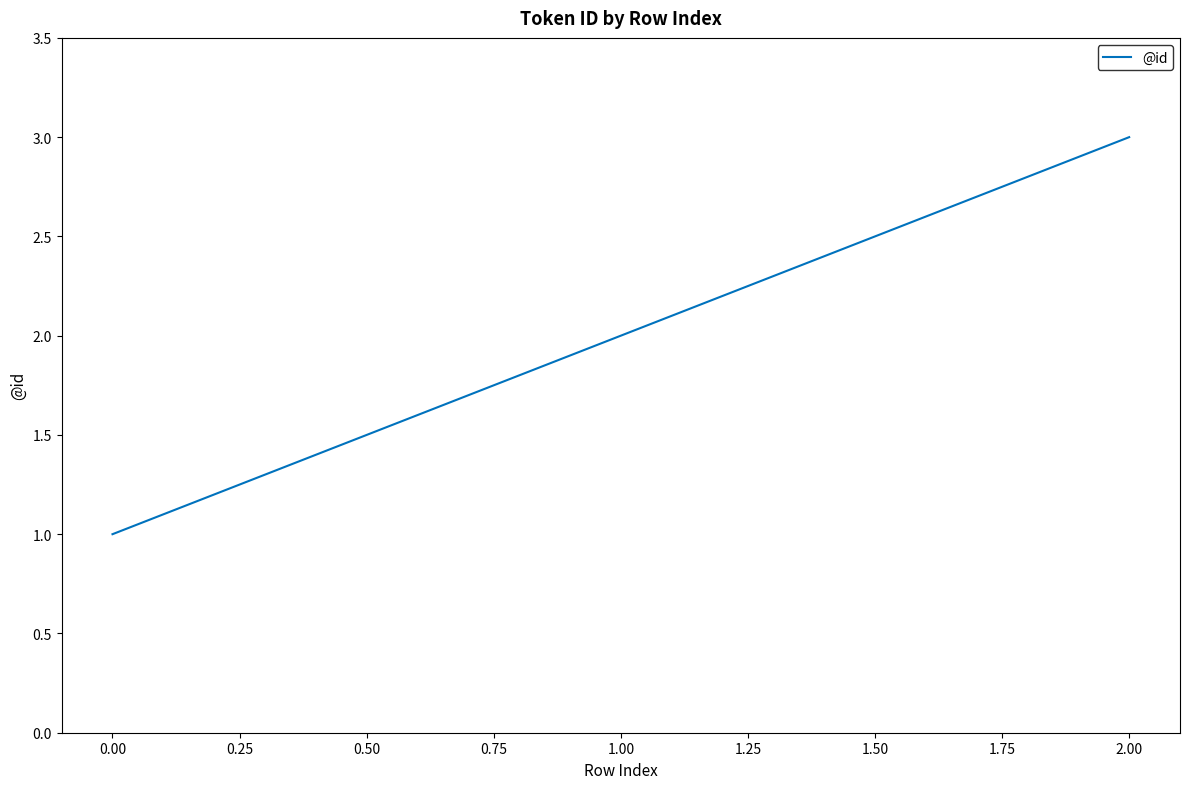

True or false: the data shows 2 at 1.00.

True